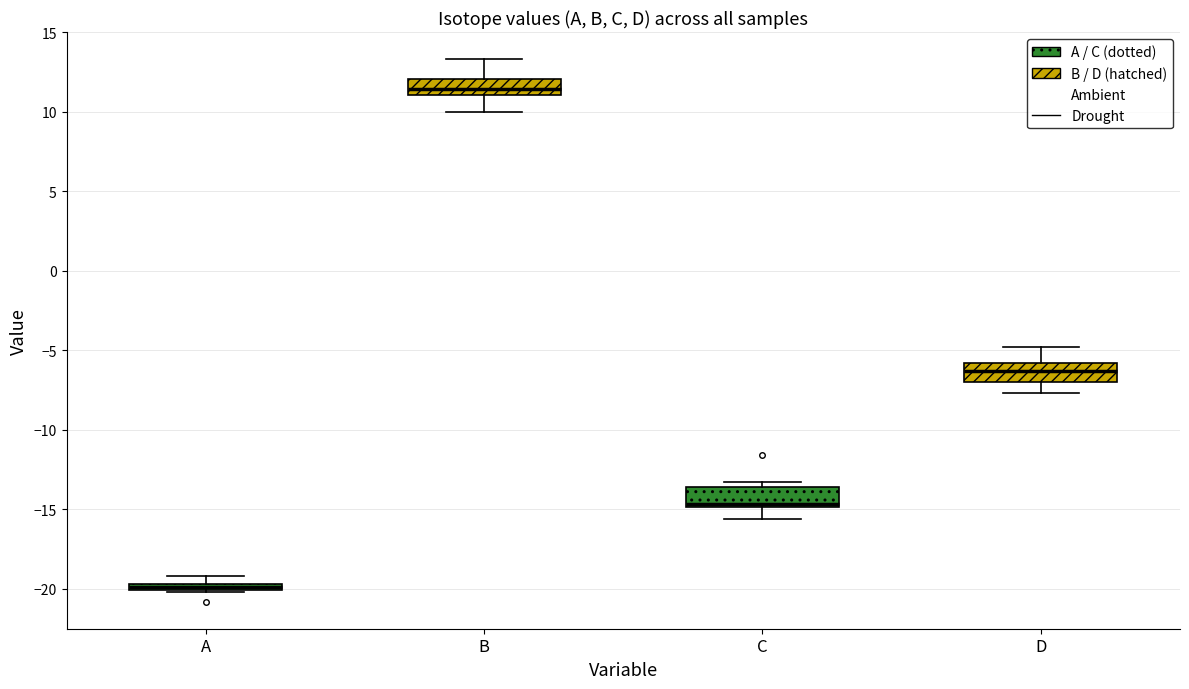

Where is the lower edge of the box for D on the y-axis? The values are not printed on the chart, so give them approximately, as read against the axis.

-7.0